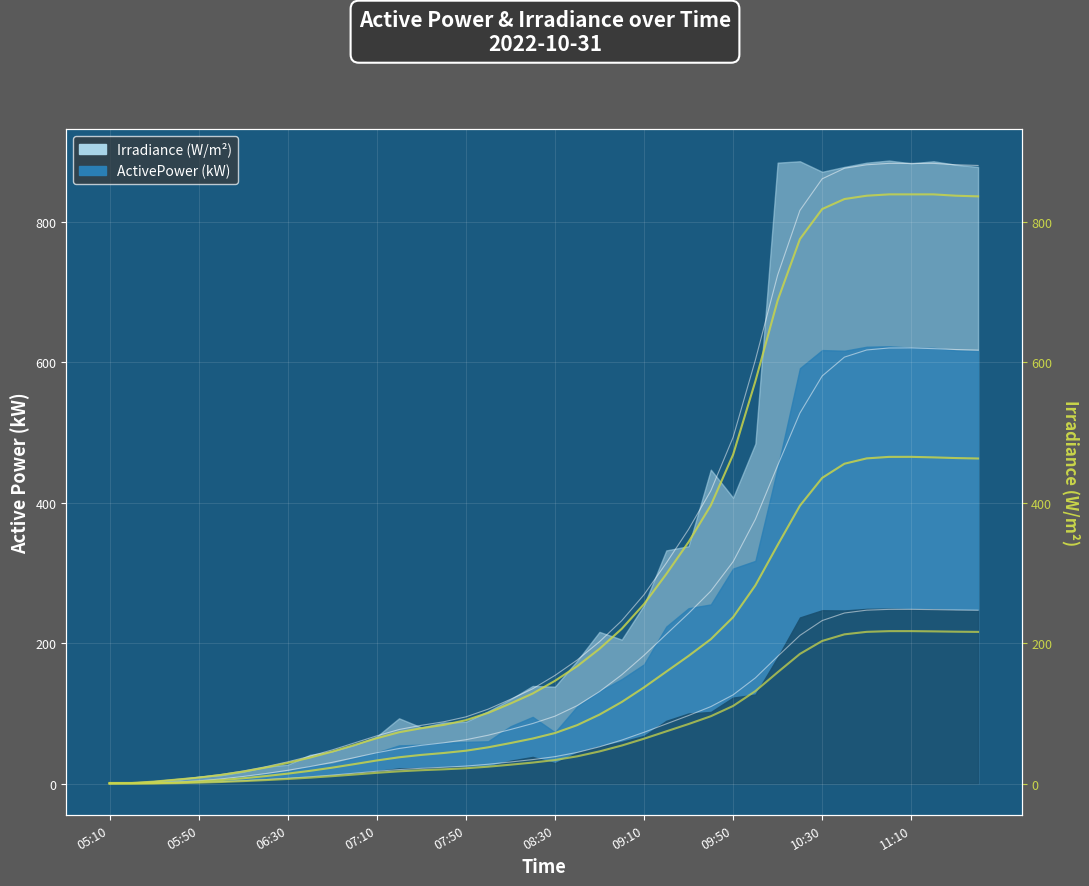

True or false: ActivePower and Irradiance intersect in this chart.

False